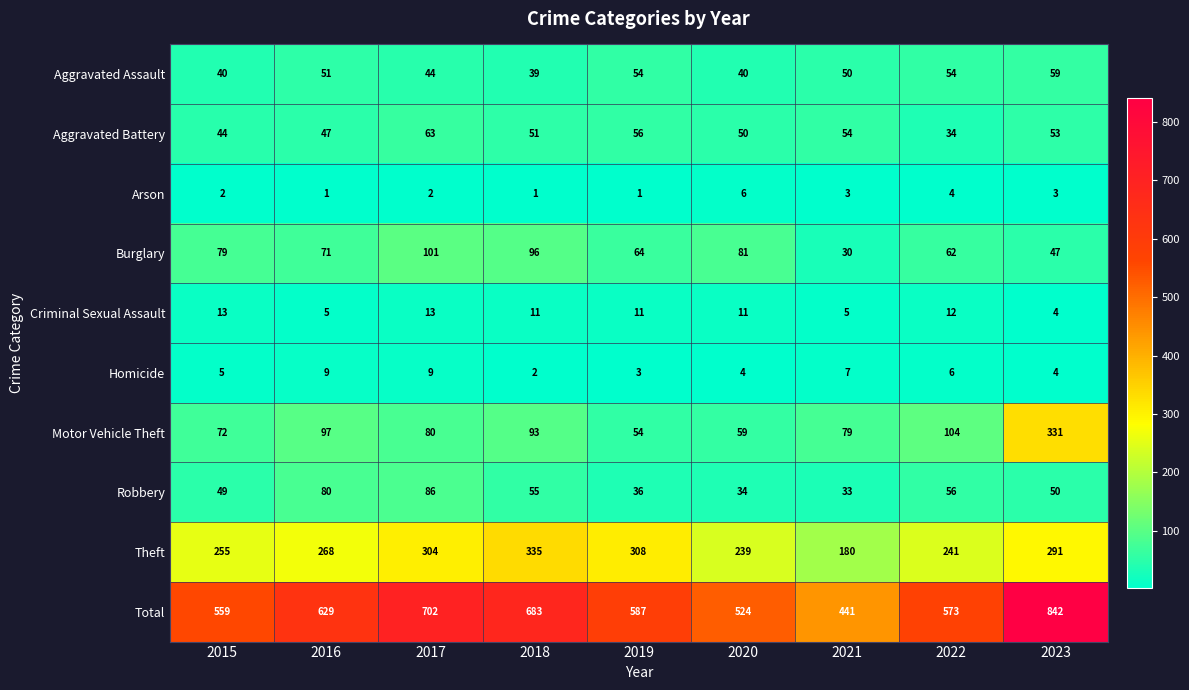

Which series has the largest range (max minus min)?

Total